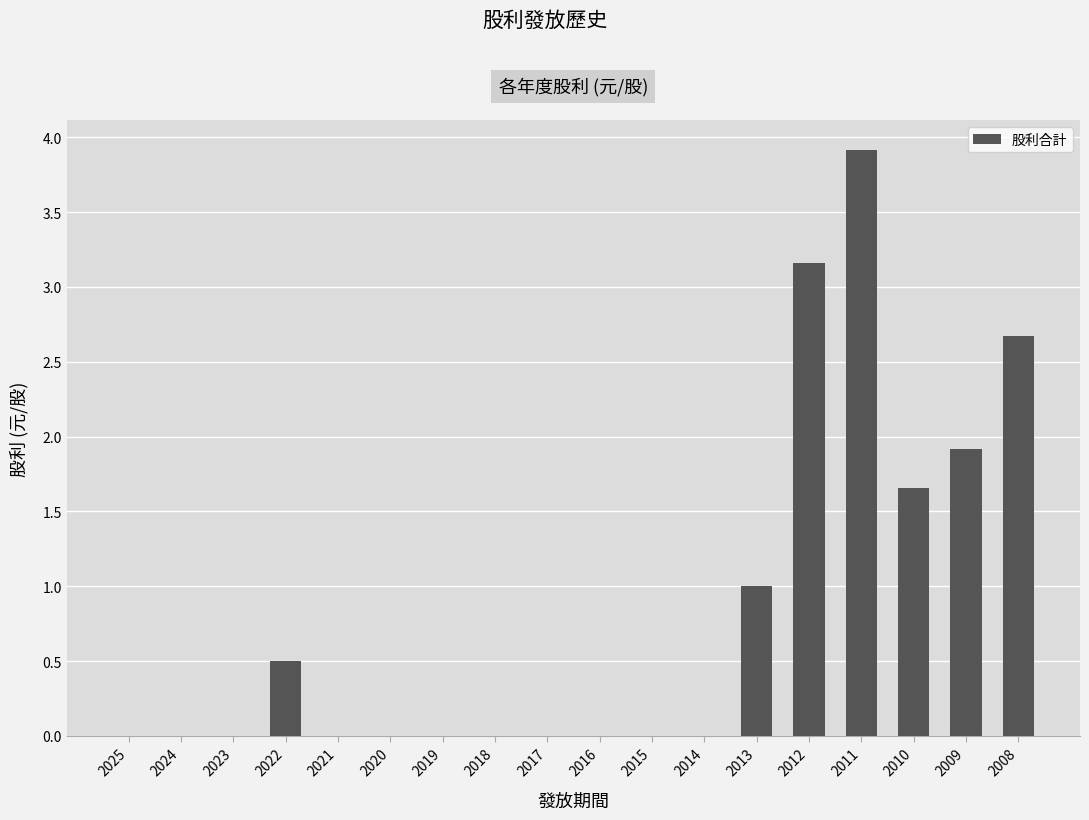

What is the difference between the values at 2010 and 2008?

1.0